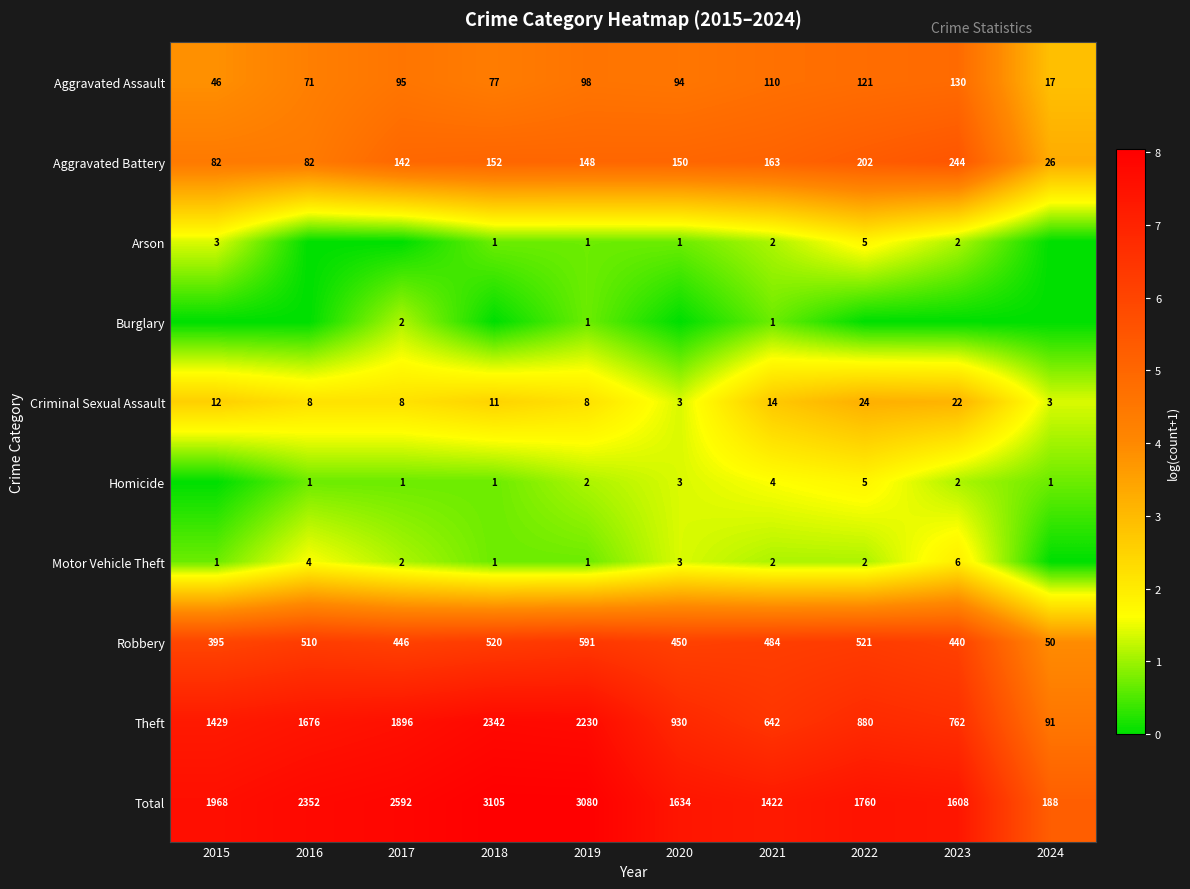

What is the maximum value for Criminal Sexual Assault?

24